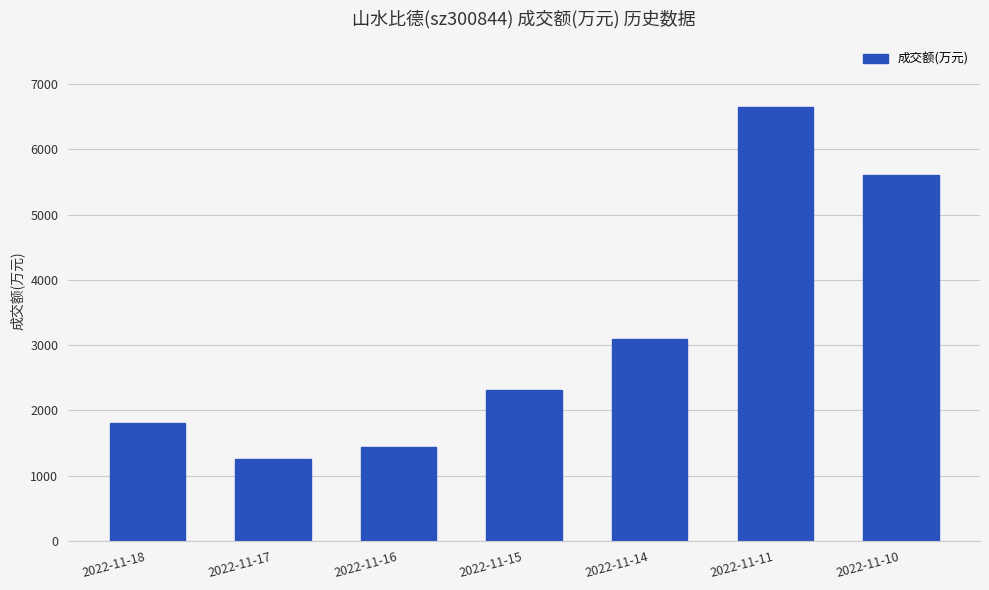

Reading left to right, list all the values displayed in this chart.

2022-11-18=1804	2022-11-17=1257	2022-11-16=1438	2022-11-15=2313	2022-11-14=3091	2022-11-11=6654	2022-11-10=5600